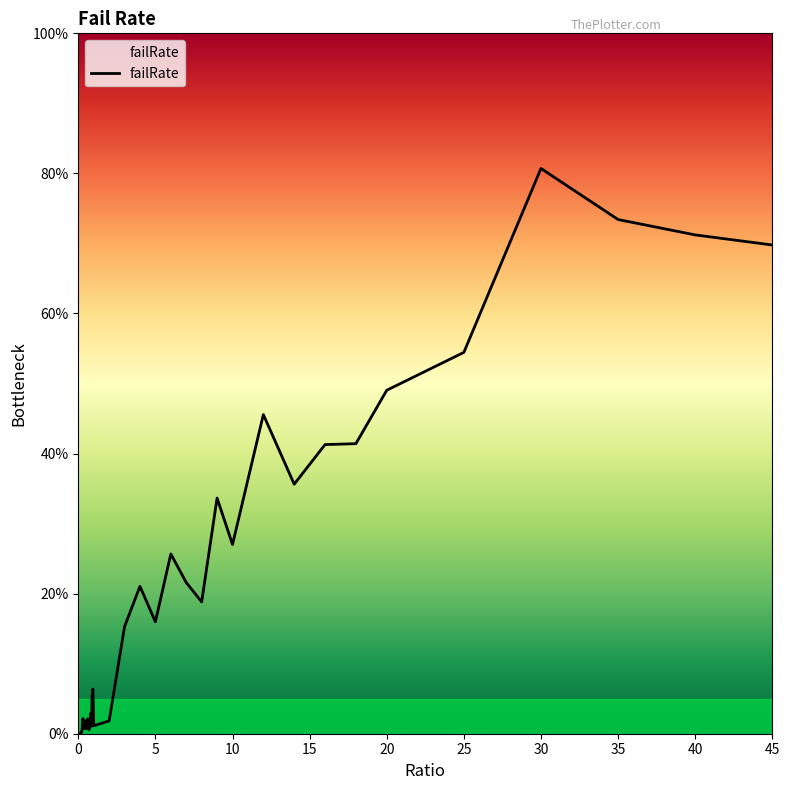

True or false: there are more than 0 points higher than both neighbors.

True